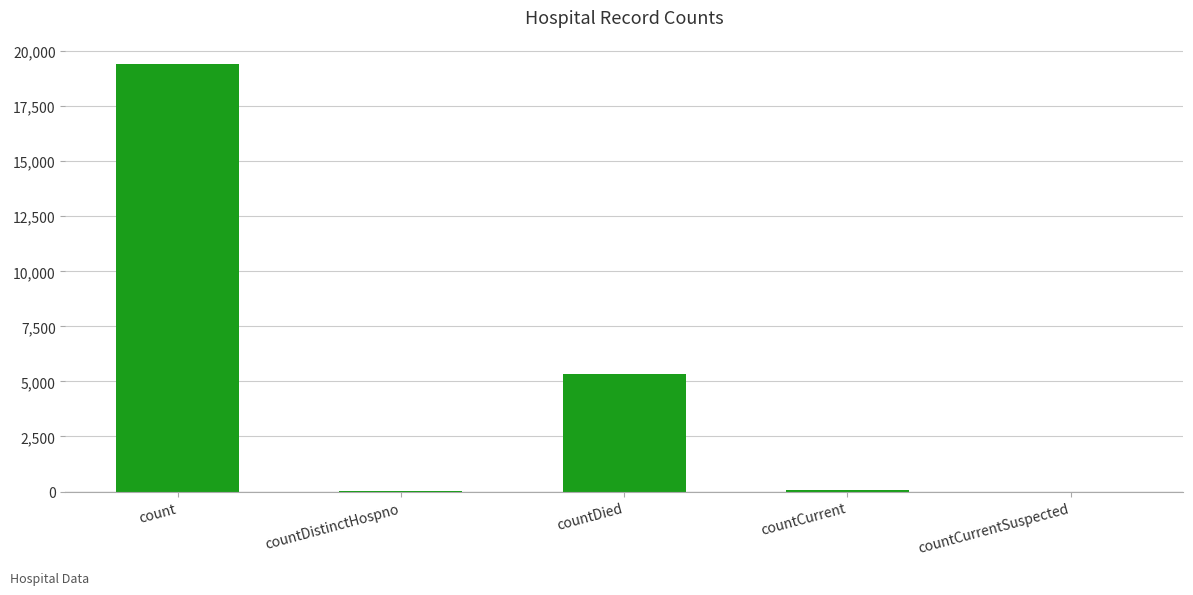

Between countDistinctHospno and count, which is larger?

count